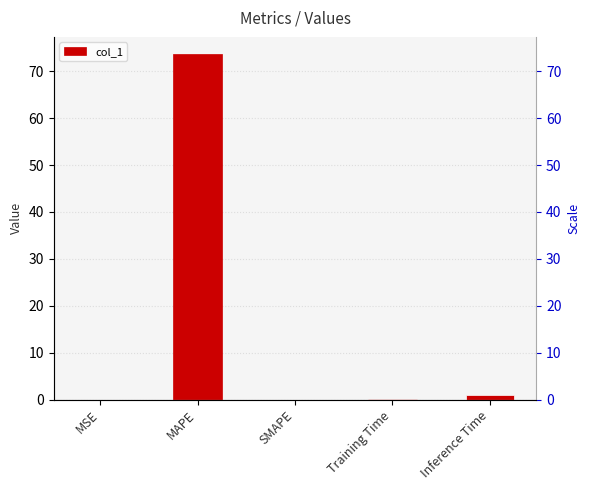

Is it true that the value at MAPE is 40.3?

False